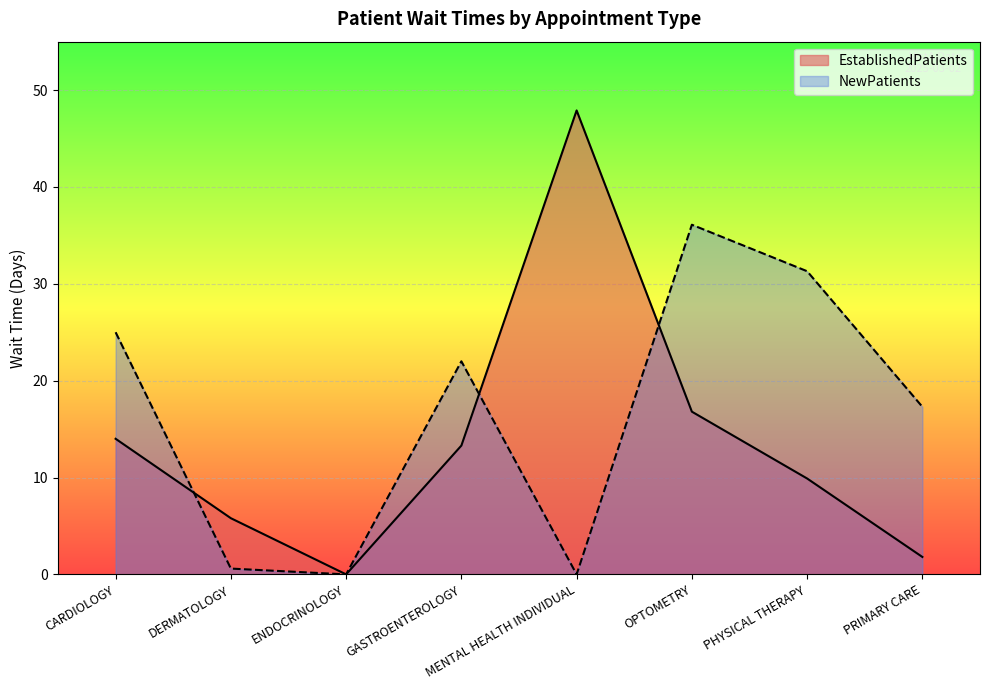

What are all the series names shown in the legend?

EstablishedPatients, NewPatients